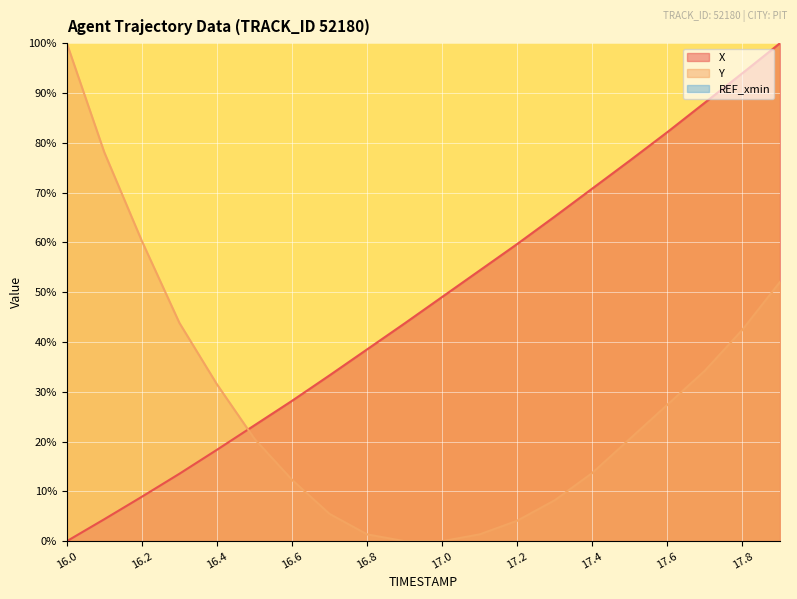

How many values in the X series are below 49?

10